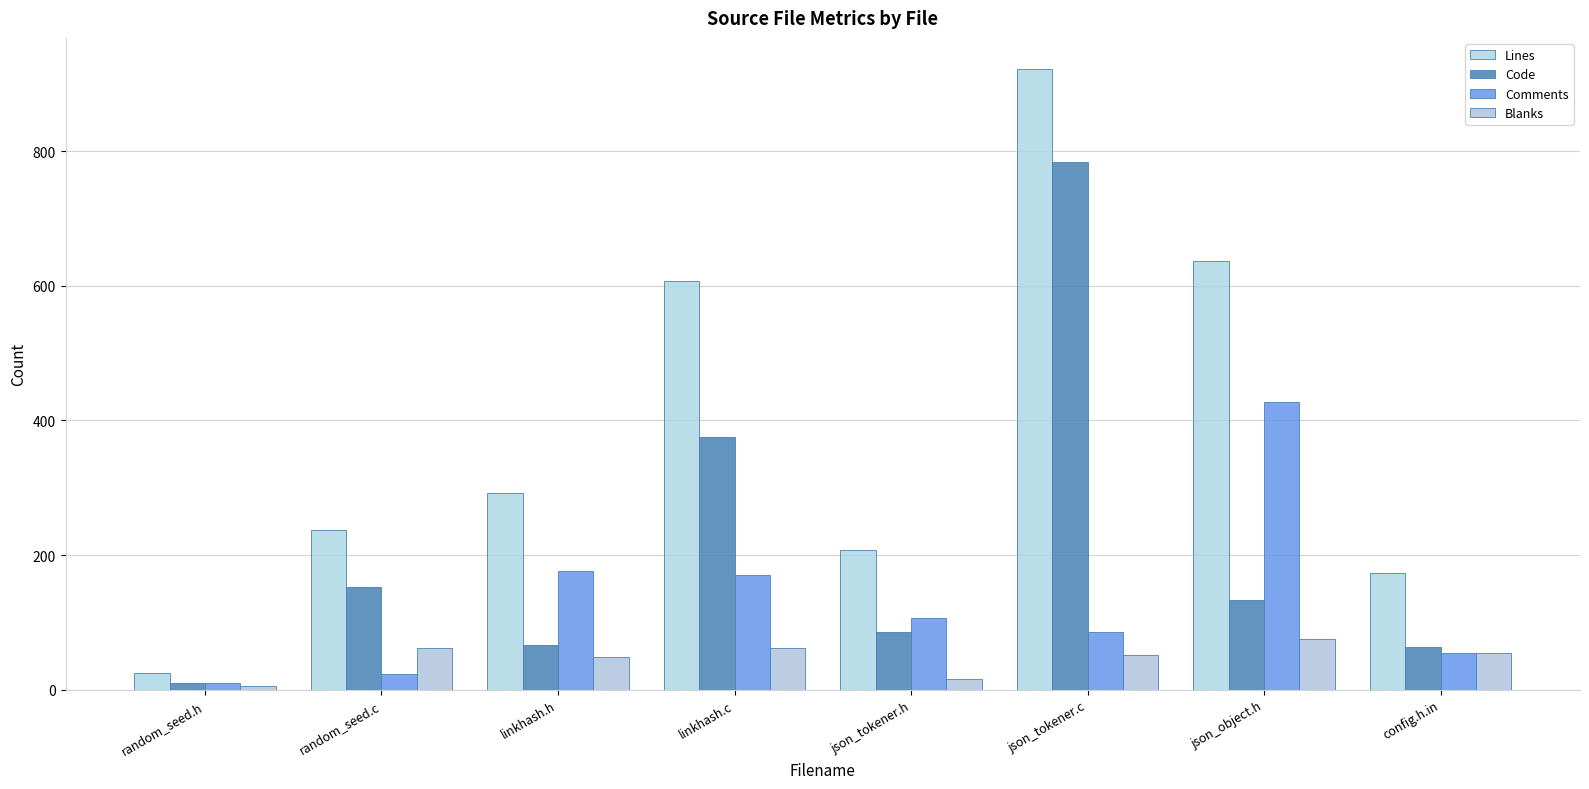

The Blanks series shows 75 at json_object.h. True or false?

True